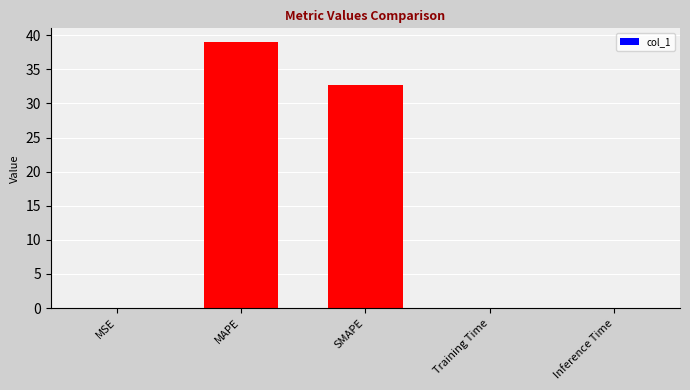

The chart shows a value of 32.7 at SMAPE. True or false?

True